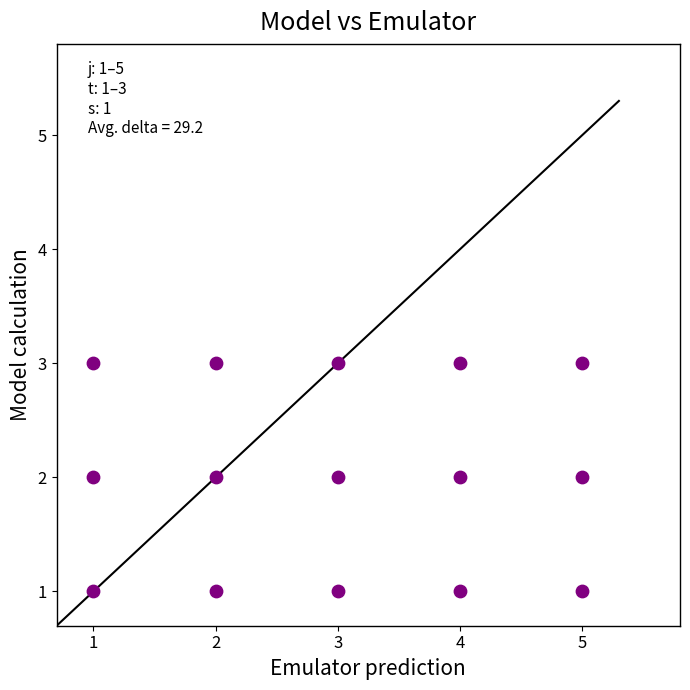

What is the range of X values (max minus min)?

4